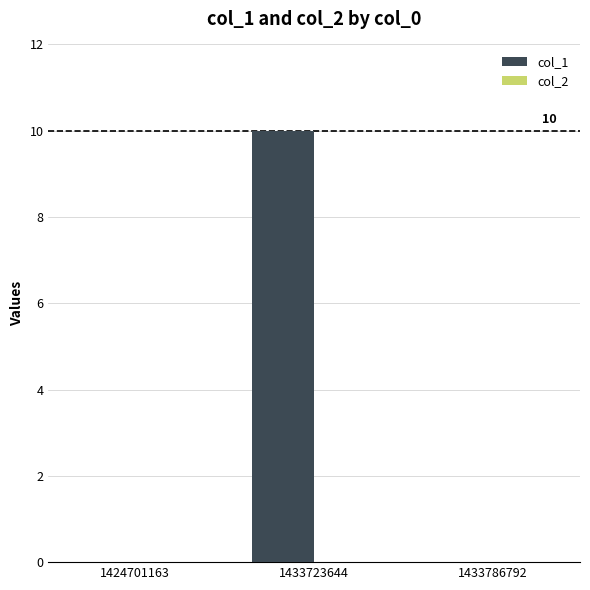

What is the sum of all values?

10